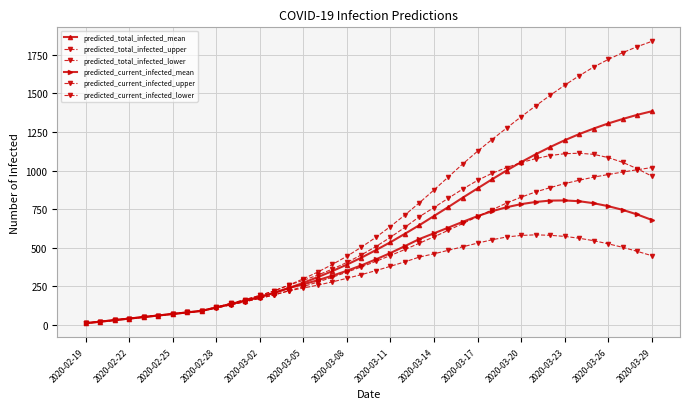

Count the number of categories in the chart.

40